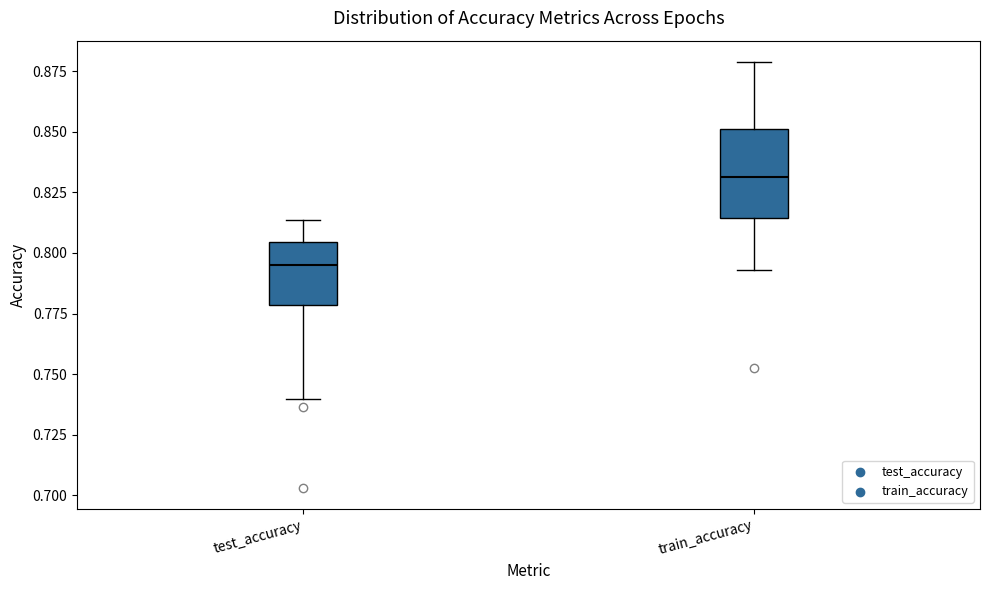

Reading left to right, transcribe this box plot: for each box, give where its median line is, the range the box spans, and where its two whiskers end, as read against the y-axis. The values are not printed on the chart, so give them approximately, as read against the axis.

test_accuracy: median 0.795, box 0.780 to 0.805, whiskers 0.740 to 0.815
train_accuracy: median 0.830, box 0.815 to 0.850, whiskers 0.795 to 0.880